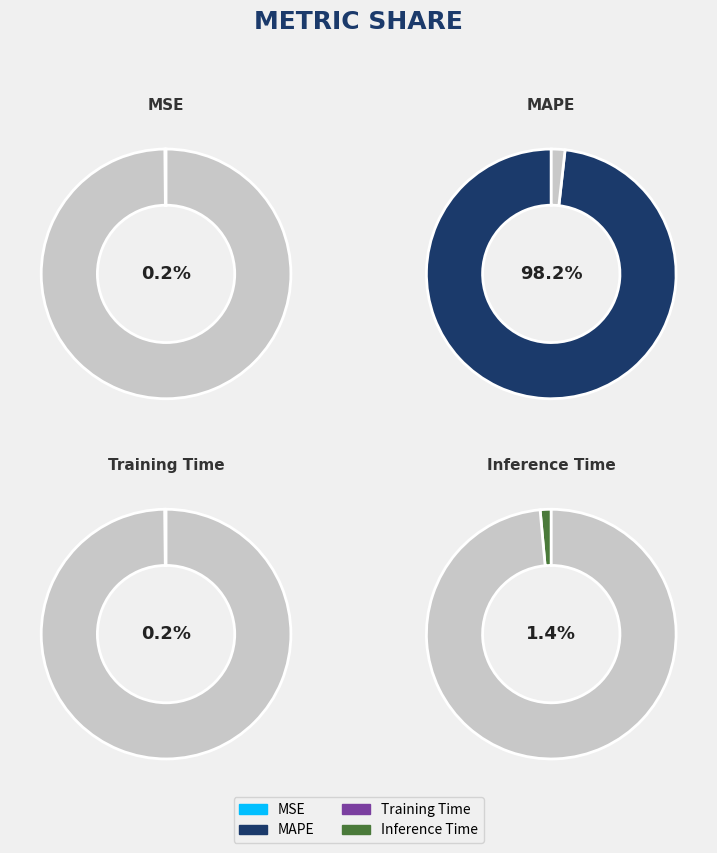

Combined, what portion of the pie is MAPE and Inference Time?

99.7%